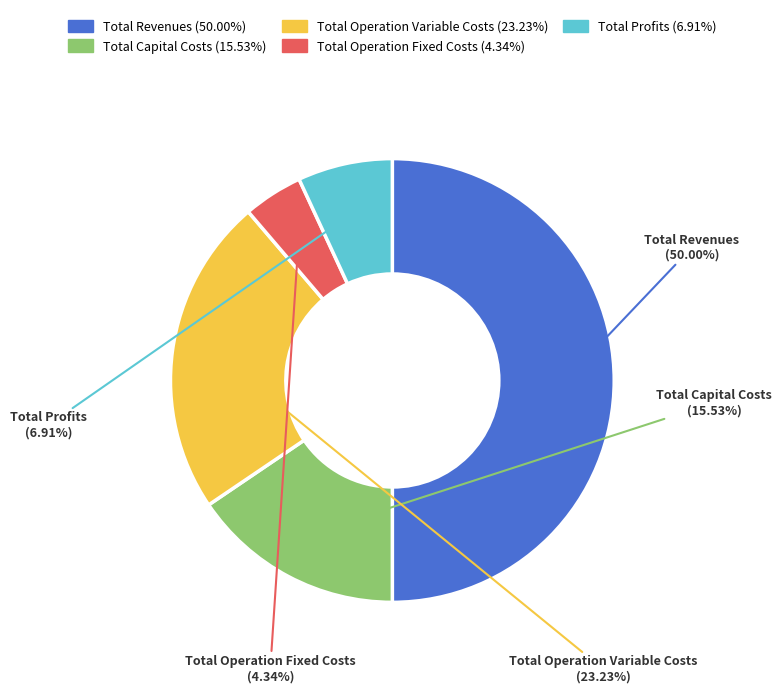

Does Total Operation Variable Costs represent more than half of the total?

No